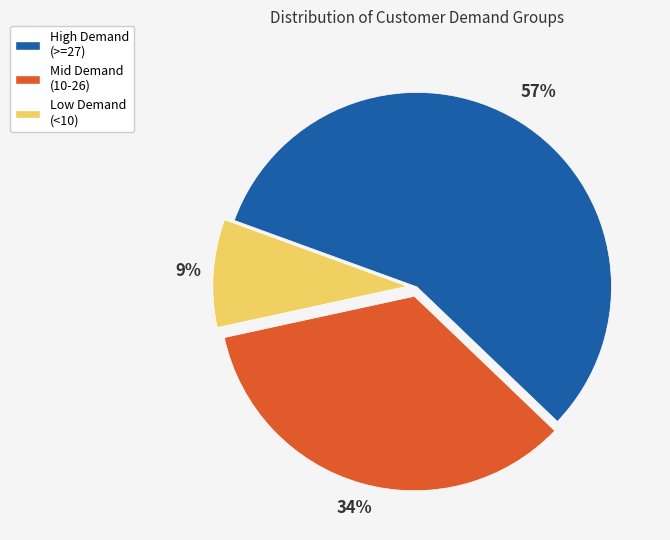

Does any single category account for the majority?

Yes